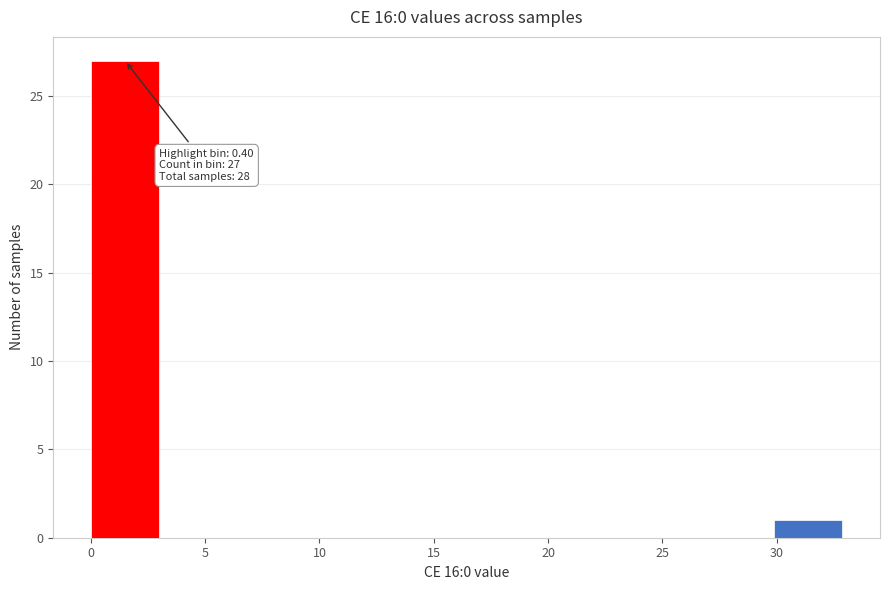

Over which range of the x-axis is the bar tallest?

0 to 3